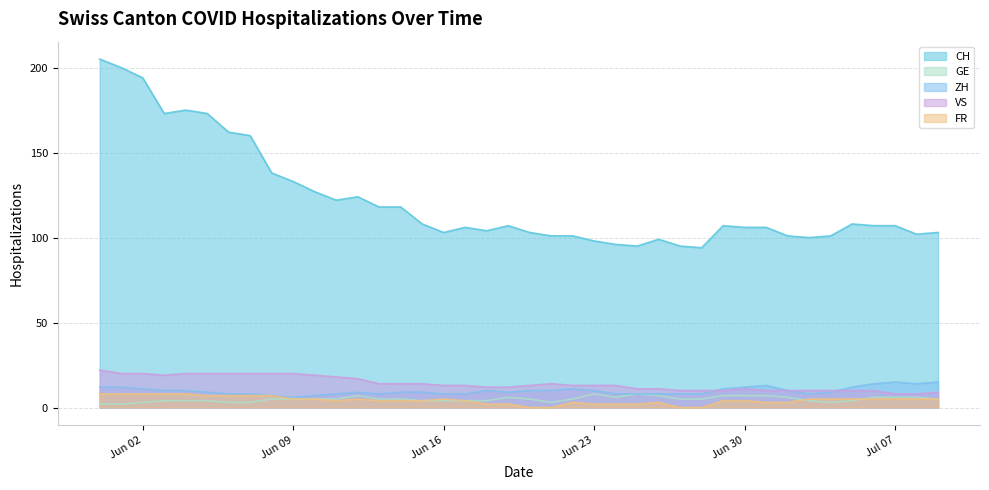

What are all the series names shown in the legend?

CH, GE, ZH, VS, FR